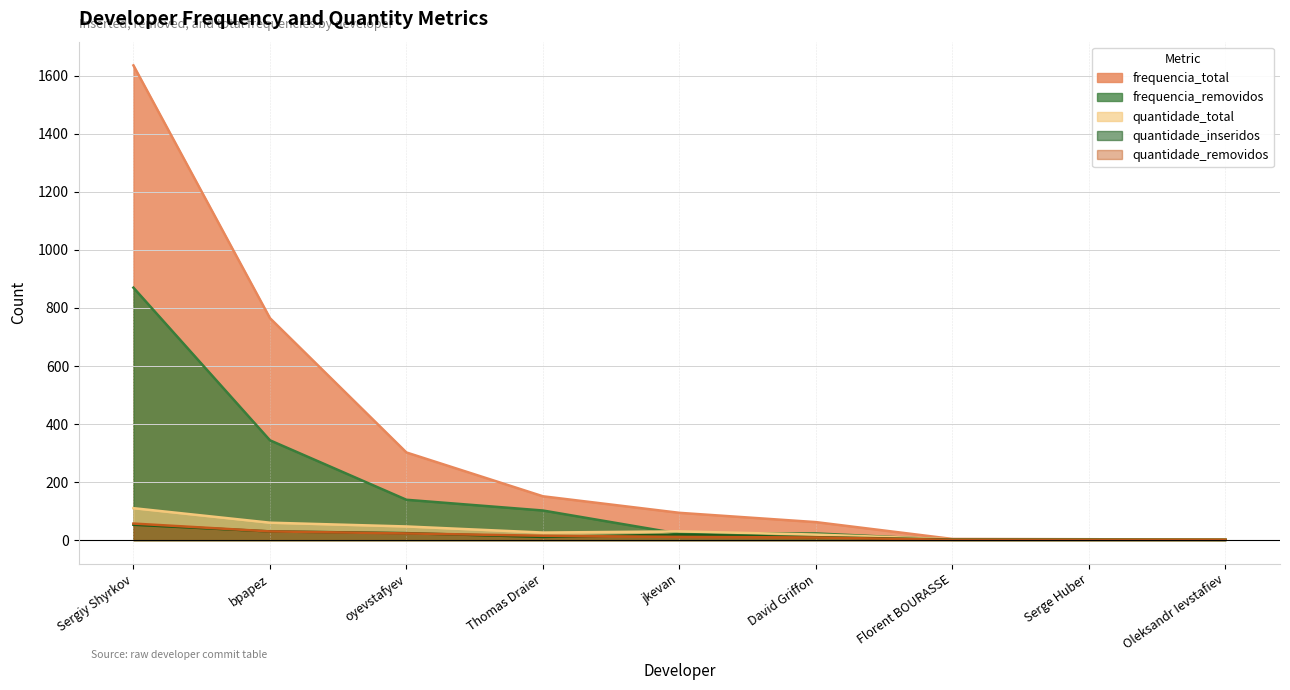

Is it true that frequencia_total equals 151 at jkevan?

False